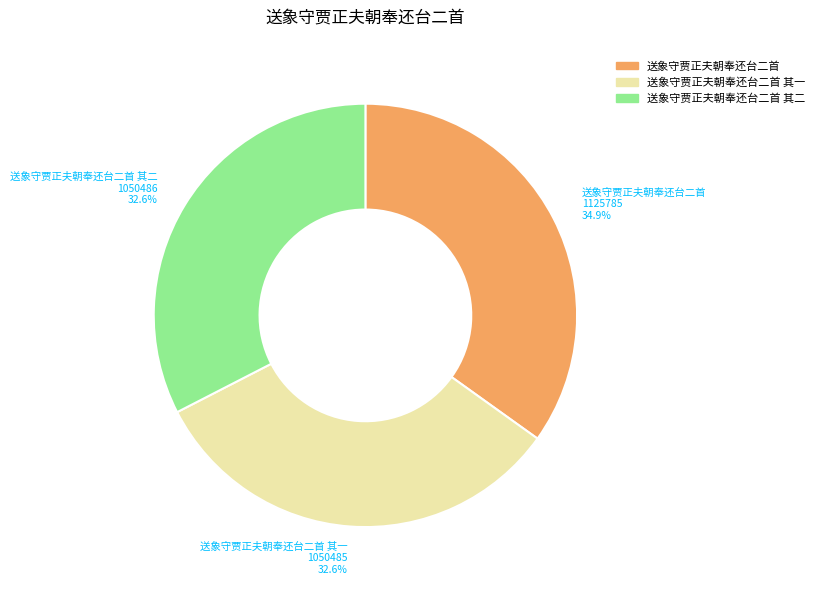

The 送象守贾正夫朝奉还台二首 其一 slice represents 47% of the pie. True or false?

False